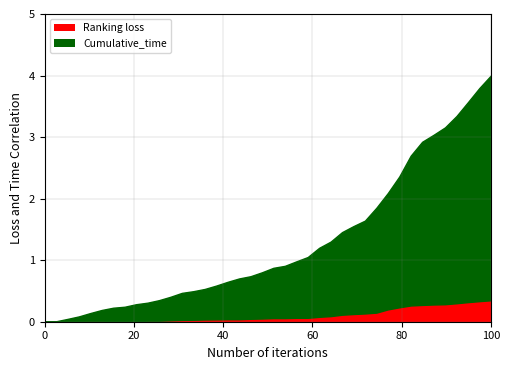

Which series has the largest total across all categories?

Cumulative_time